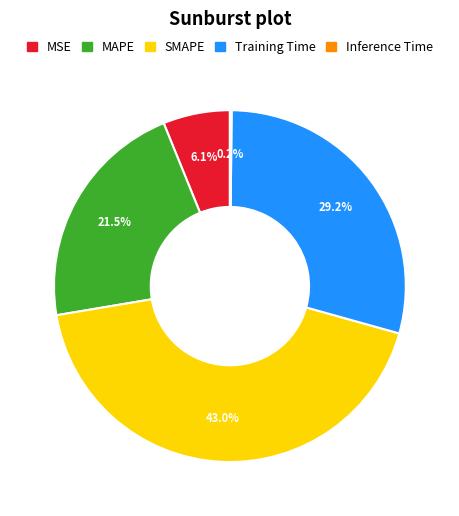

Is there a majority slice in this chart?

No